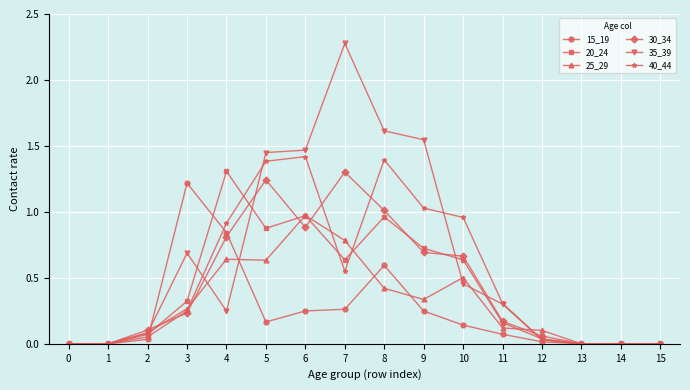

Which series has the widest spread of values?

35_39